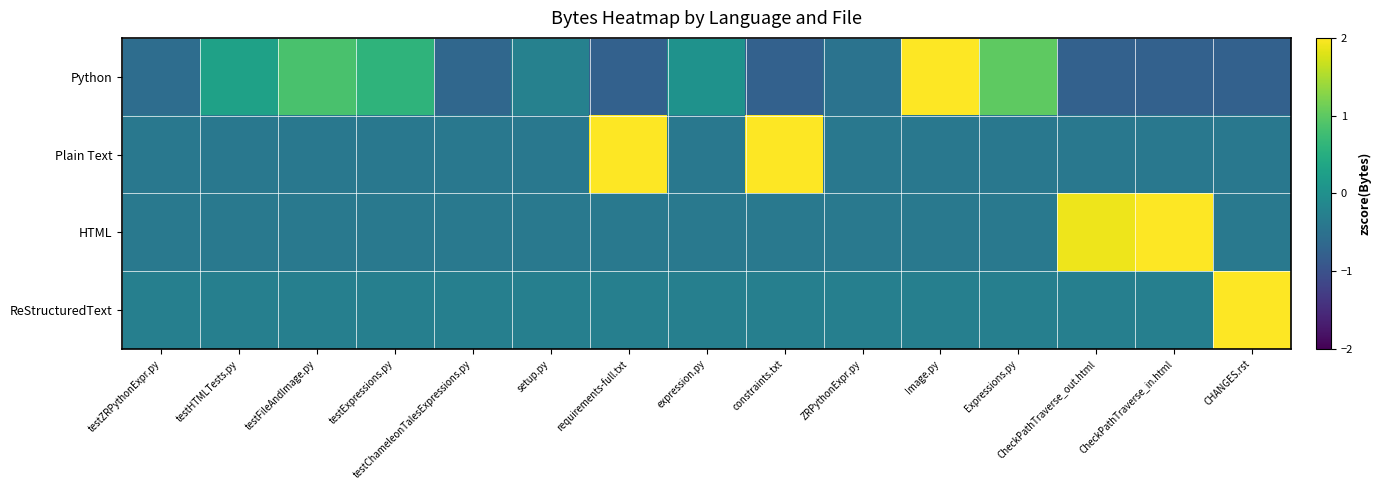

Reading left to right, what are all the values shown in this chart?

Python: testZRPythonExpr.py=-0.6	testHTMLTests.py=0.3	testFileAndImage.py=0.9	testExpressions.py=0.6	testChameleonTalesExpressions.py=-0.7	setup.py=-0.2	requirements-full.txt=-0.8	expression.py=0.0	constraints.txt=-0.8	ZRPythonExpr.py=-0.5	Image.py=3.0	Expressions.py=1.0	CheckPathTraverse_out.html=-0.8	CheckPathTraverse_in.html=-0.8	CHANGES.rst=-0.8
Plain Text: testZRPythonExpr.py=-0.4	testHTMLTests.py=-0.4	testFileAndImage.py=-0.4	testExpressions.py=-0.4	testChameleonTalesExpressions.py=-0.4	setup.py=-0.4	requirements-full.txt=2.6	expression.py=-0.4	constraints.txt=2.5	ZRPythonExpr.py=-0.4	Image.py=-0.4	Expressions.py=-0.4	CheckPathTraverse_out.html=-0.4	CheckPathTraverse_in.html=-0.4	CHANGES.rst=-0.4
HTML: testZRPythonExpr.py=-0.4	testHTMLTests.py=-0.4	testFileAndImage.py=-0.4	testExpressions.py=-0.4	testChameleonTalesExpressions.py=-0.4	setup.py=-0.4	requirements-full.txt=-0.4	expression.py=-0.4	constraints.txt=-0.4	ZRPythonExpr.py=-0.4	Image.py=-0.4	Expressions.py=-0.4	CheckPathTraverse_out.html=1.9	CheckPathTraverse_in.html=3.1	CHANGES.rst=-0.4
ReStructuredText: testZRPythonExpr.py=-0.3	testHTMLTests.py=-0.3	testFileAndImage.py=-0.3	testExpressions.py=-0.3	testChameleonTalesExpressions.py=-0.3	setup.py=-0.3	requirements-full.txt=-0.3	expression.py=-0.3	constraints.txt=-0.3	ZRPythonExpr.py=-0.3	Image.py=-0.3	Expressions.py=-0.3	CheckPathTraverse_out.html=-0.3	CheckPathTraverse_in.html=-0.3	CHANGES.rst=3.7